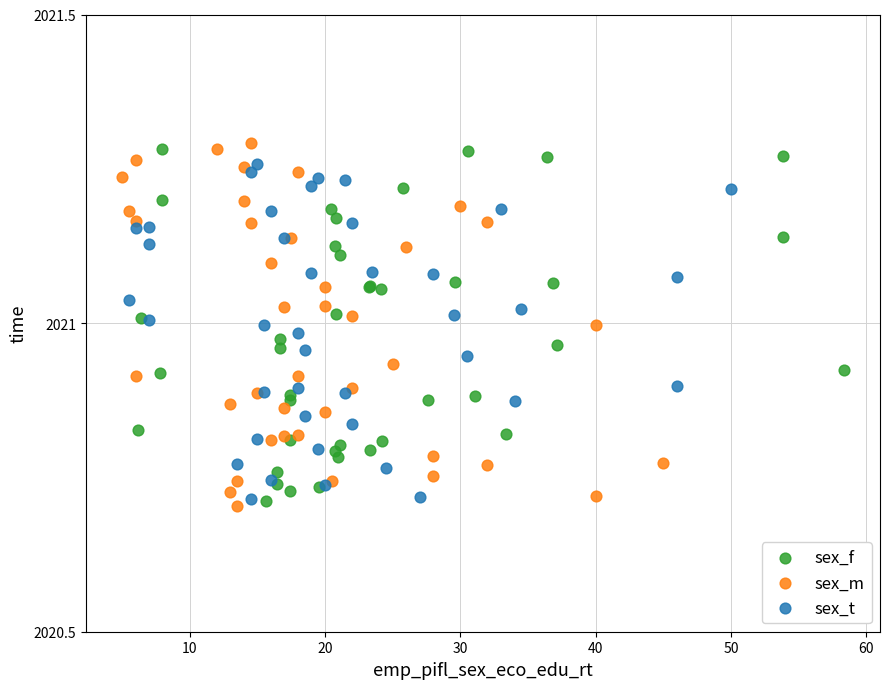

What are all the series names shown in the legend?

sex_f, sex_m, sex_t